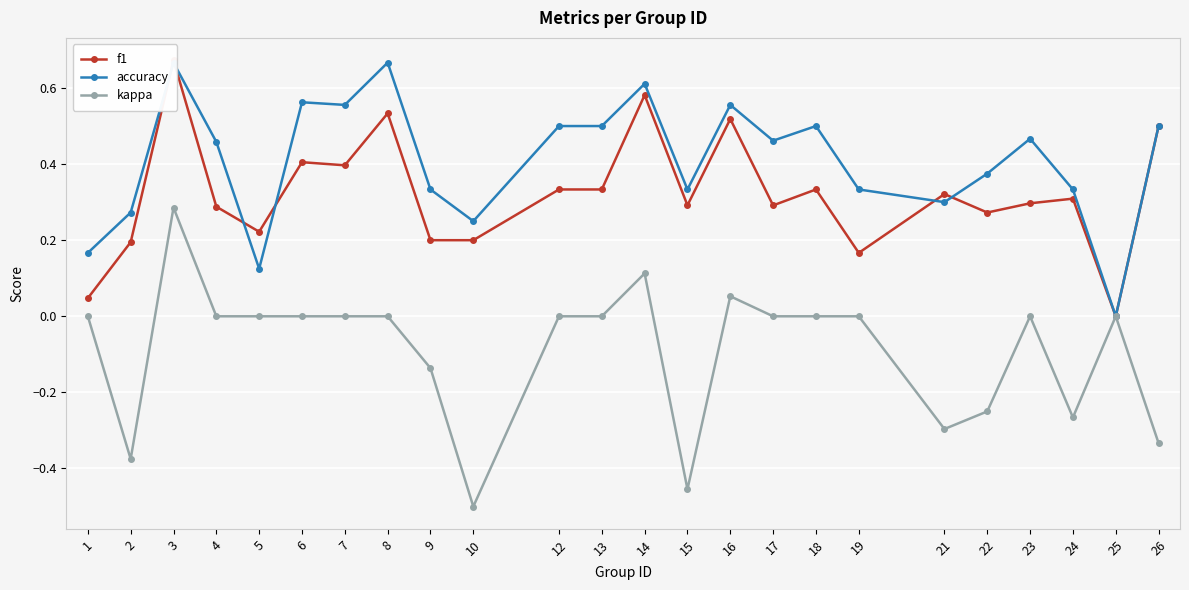

Between which two adjacent categories do accuracy and f1 first intersect?

2 and 3